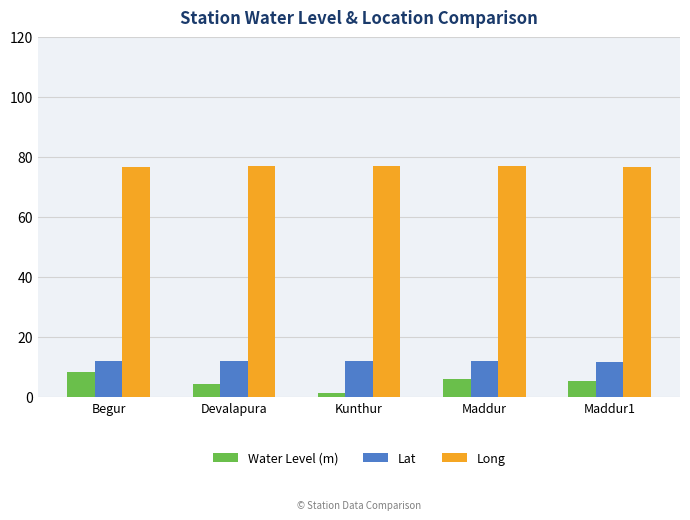

Which series changed the most between Begur and Maddur1?

Water Level (m)